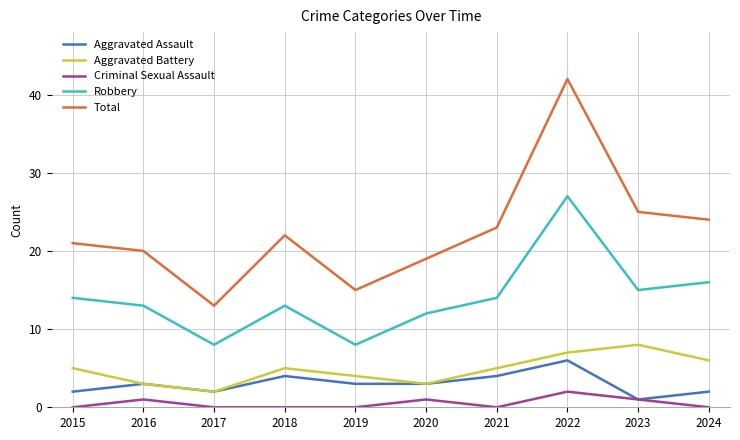

Is it true that Criminal Sexual Assault equals 2 at 2022?

True